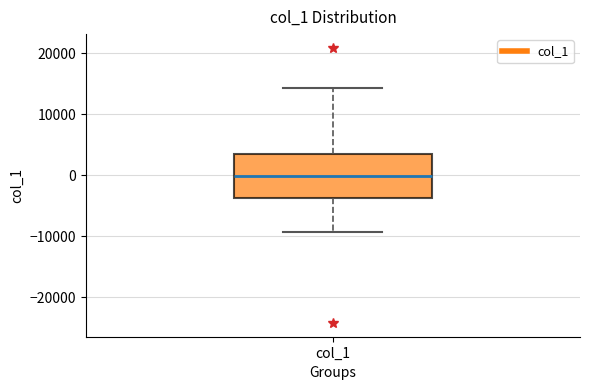

Read this box plot against the y-axis: the position of the median line, the range covered by the box, and the ends of both whiskers. The values are not printed on the chart, so give them approximately, as read against the axis.

median 0, box -4000 to 4000, whiskers -9000 to 14000